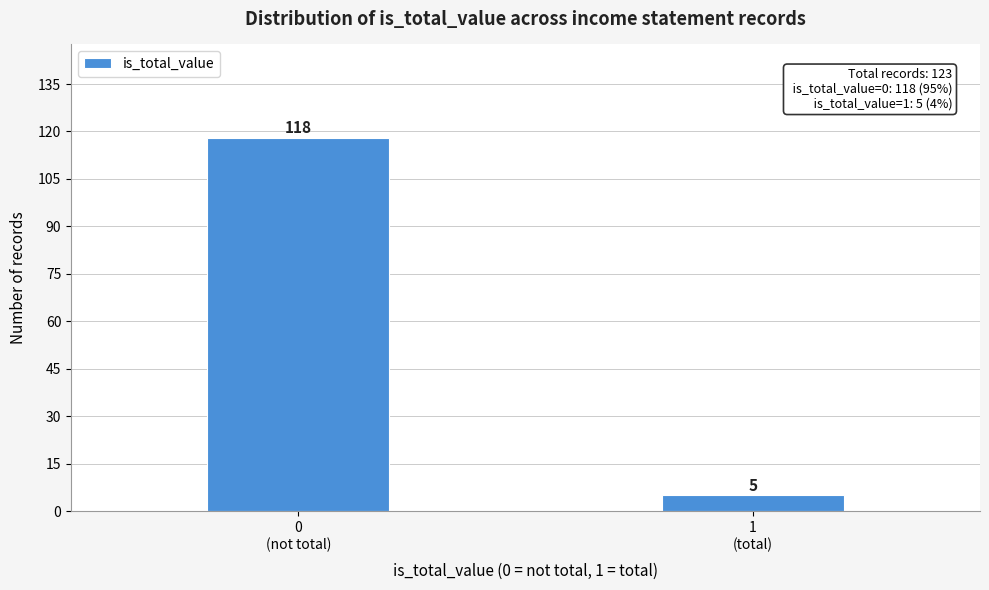

Reading left to right, what are all the values shown in this chart?

118	5